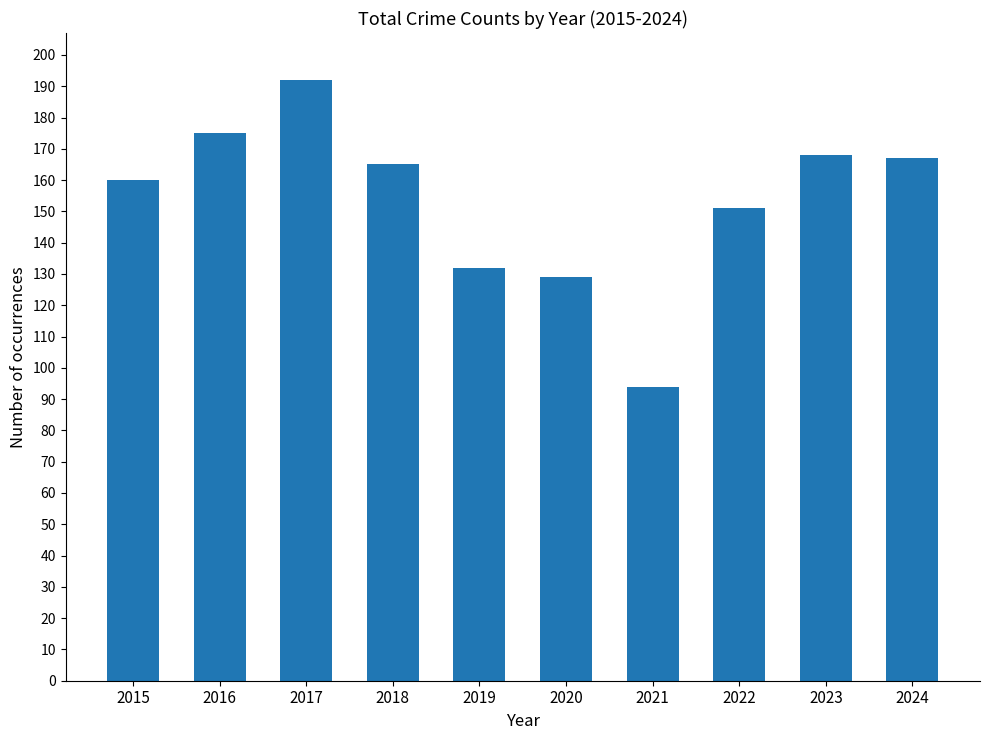

What is the value of the 10th bar from the left?

167